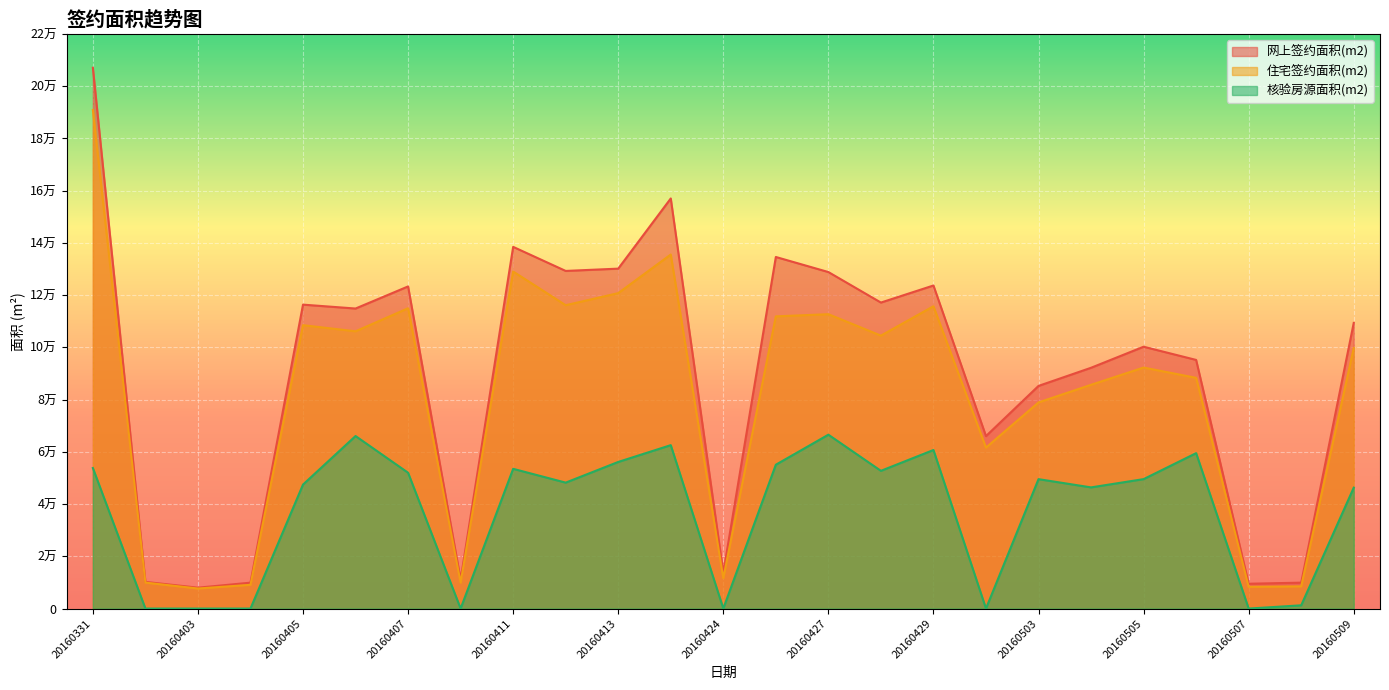

How many categories are shown in the chart?

25